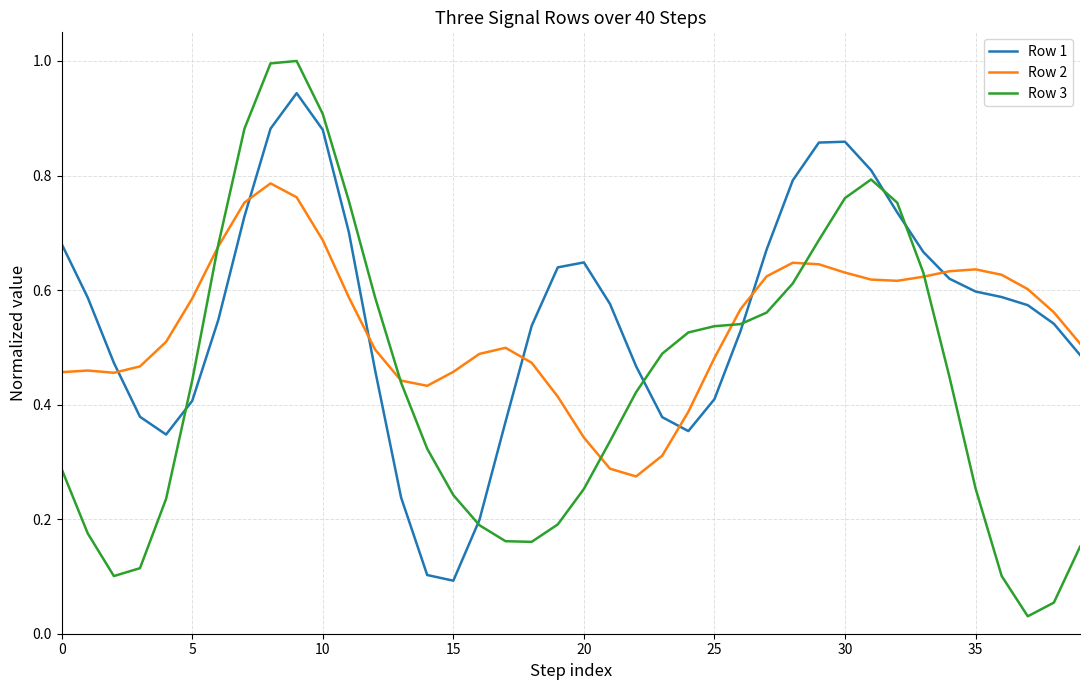

Which series has the largest range (max minus min)?

Row 3